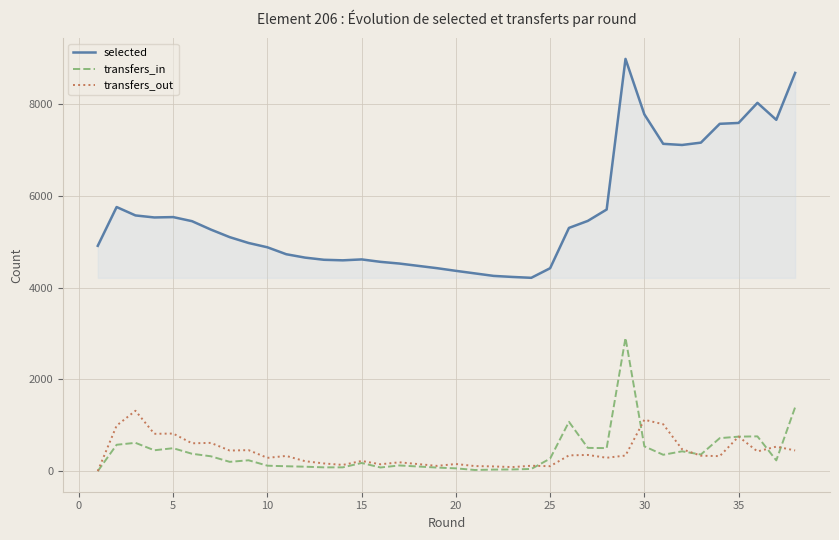

Which series has the widest spread of values?

selected